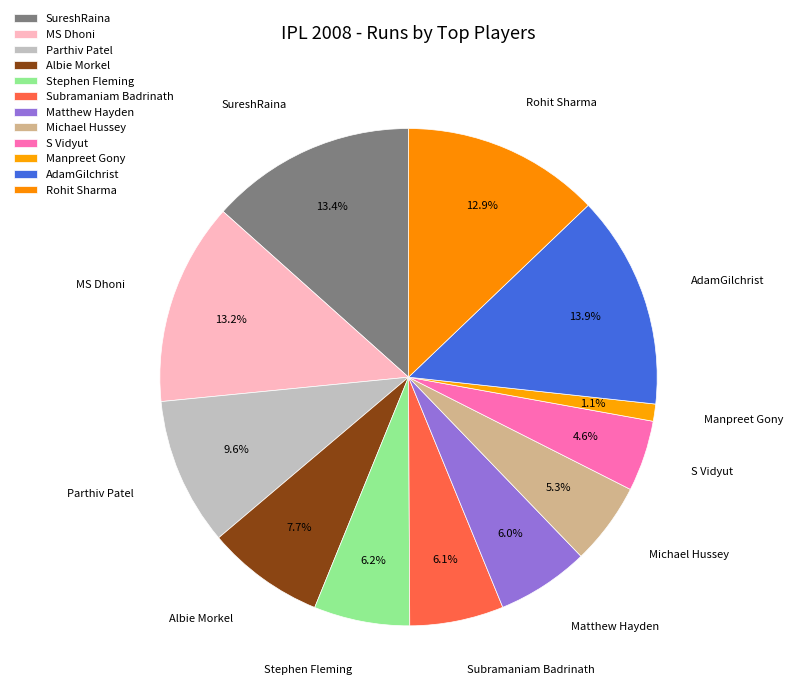

How many segments does this pie chart have?

12